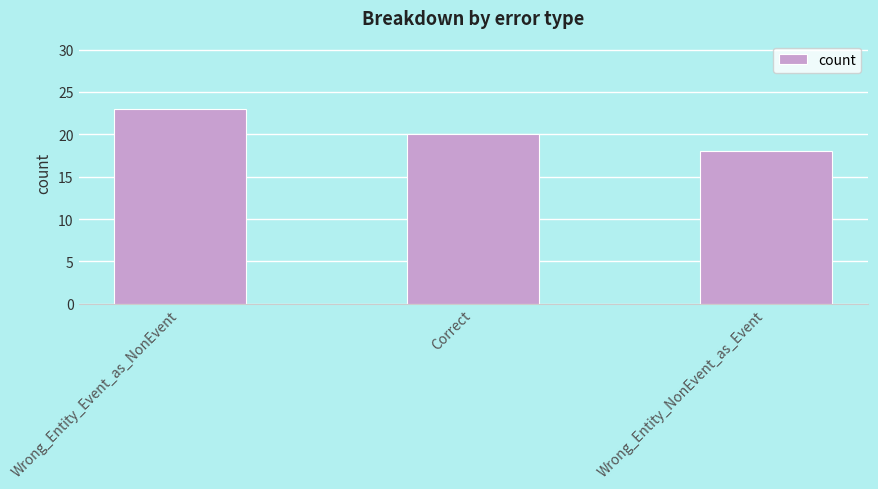

True or false: the data shows 9 at Correct.

False